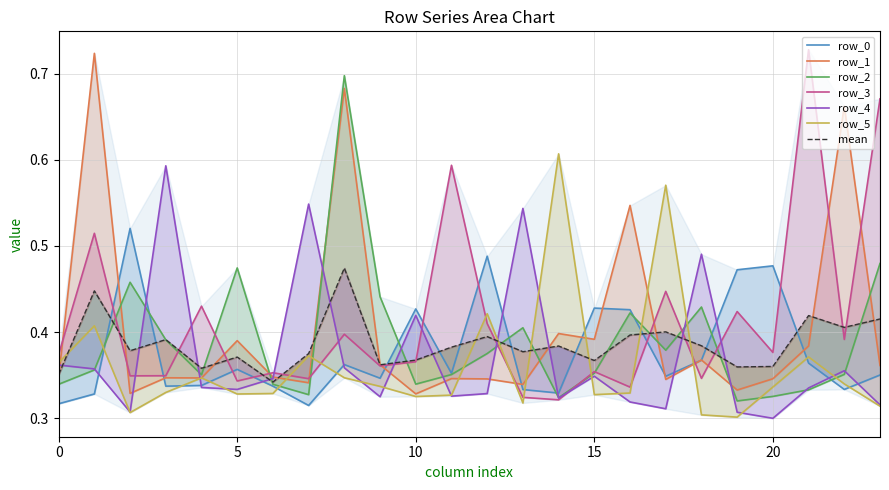

Reading left to right, list all the values displayed in this chart.

row_0: 0=0.3	1=0.3	2=0.5	3=0.3	4=0.3	5=0.4	6=0.3	7=0.3	8=0.4	9=0.3	10=0.4	11=0.4	12=0.5	13=0.3	14=0.3	15=0.4	16=0.4	17=0.3	18=0.4	19=0.5	20=0.5	21=0.4	22=0.3	23=0.4
row_1: 0=0.3	1=0.7	2=0.3	3=0.3	4=0.3	5=0.4	6=0.3	7=0.3	8=0.7	9=0.4	10=0.3	11=0.3	12=0.3	13=0.3	14=0.4	15=0.4	16=0.5	17=0.3	18=0.4	19=0.3	20=0.3	21=0.4	22=0.7	23=0.4
row_2: 0=0.3	1=0.4	2=0.5	3=0.4	4=0.4	5=0.5	6=0.3	7=0.3	8=0.7	9=0.4	10=0.3	11=0.4	12=0.4	13=0.4	14=0.3	15=0.4	16=0.4	17=0.4	18=0.4	19=0.3	20=0.3	21=0.3	22=0.4	23=0.5
row_3: 0=0.4	1=0.5	2=0.3	3=0.3	4=0.4	5=0.3	6=0.4	7=0.3	8=0.4	9=0.4	10=0.4	11=0.6	12=0.4	13=0.3	14=0.3	15=0.4	16=0.3	17=0.4	18=0.3	19=0.4	20=0.4	21=0.7	22=0.4	23=0.7
row_4: 0=0.4	1=0.4	2=0.3	3=0.6	4=0.3	5=0.3	6=0.3	7=0.5	8=0.4	9=0.3	10=0.4	11=0.3	12=0.3	13=0.5	14=0.3	15=0.3	16=0.3	17=0.3	18=0.5	19=0.3	20=0.3	21=0.3	22=0.4	23=0.3
row_5: 0=0.4	1=0.4	2=0.3	3=0.3	4=0.3	5=0.3	6=0.3	7=0.4	8=0.3	9=0.3	10=0.3	11=0.3	12=0.4	13=0.3	14=0.6	15=0.3	16=0.3	17=0.6	18=0.3	19=0.3	20=0.3	21=0.4	22=0.3	23=0.3